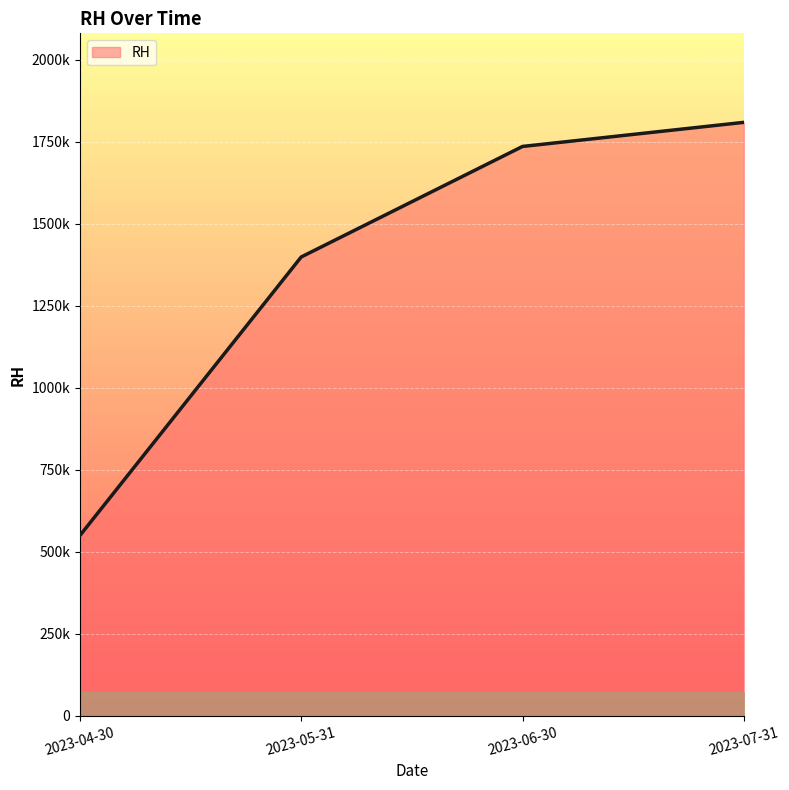

What position from the left is 2023-05-31?

2